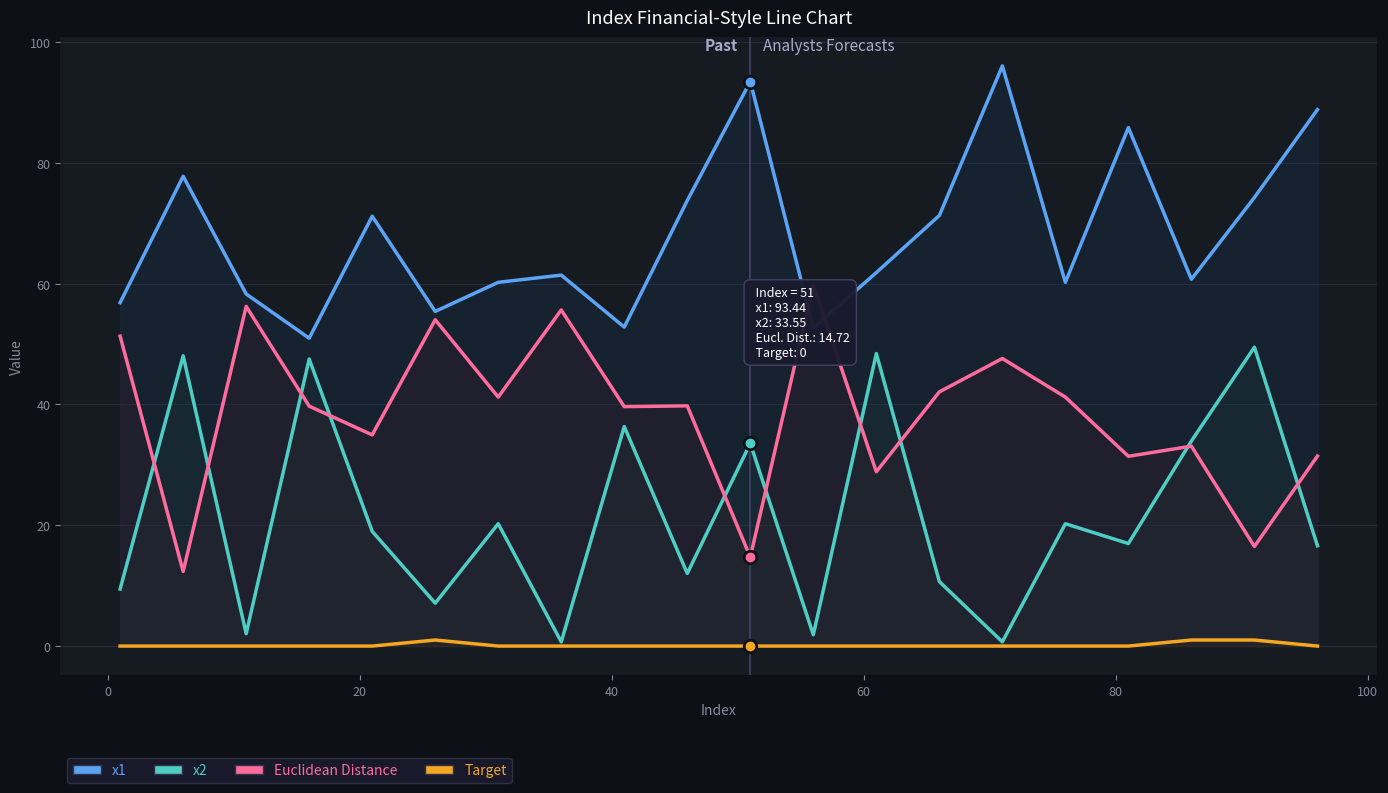

Reading left to right, transcribe all the data shown in this chart.

x1: 56.9	77.8	58.3	51.0	71.2	55.4	60.2	61.4	52.8	73.8	93.4	52.6	61.8	71.3	96.0	60.2	85.8	60.7	74.2	88.8
x2: 9.4	48.0	2.0	47.5	19.0	7.1	20.2	0.7	36.3	12.0	33.5	1.9	48.4	10.7	0.7	20.2	17.0	33.9	49.5	16.6
Euclidean Distance: 51.3	12.3	56.2	39.7	35.0	54.0	41.2	55.6	39.6	39.8	14.7	59.8	28.9	42.1	47.6	41.2	31.4	33.1	16.5	31.4
Target: 0.0	0.0	0.0	0.0	0.0	1.0	0.0	0.0	0.0	0.0	0.0	0.0	0.0	0.0	0.0	0.0	0.0	1.0	1.0	0.0